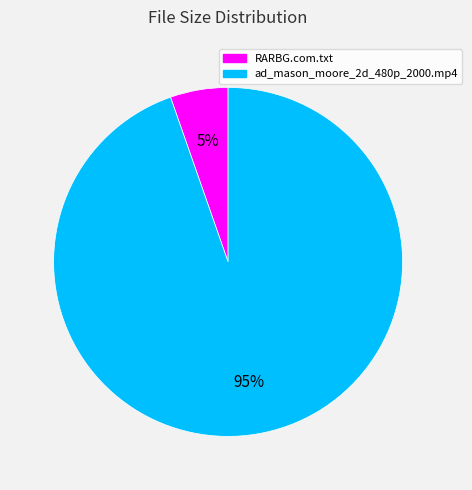

Which category accounts for the majority?

ad_mason_moore_2d_480p_2000.mp4